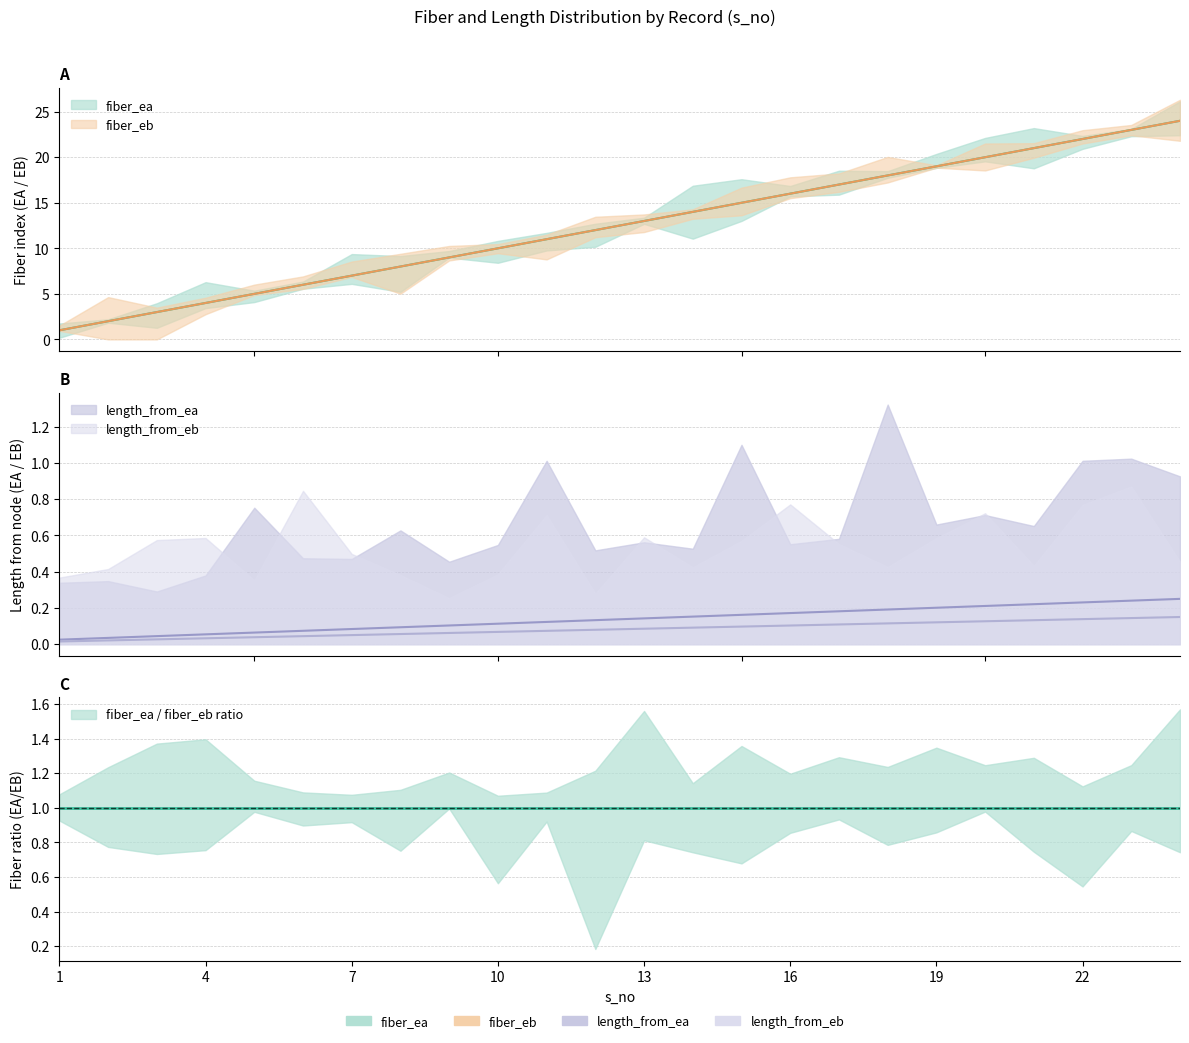

What is the smallest value displayed?

1